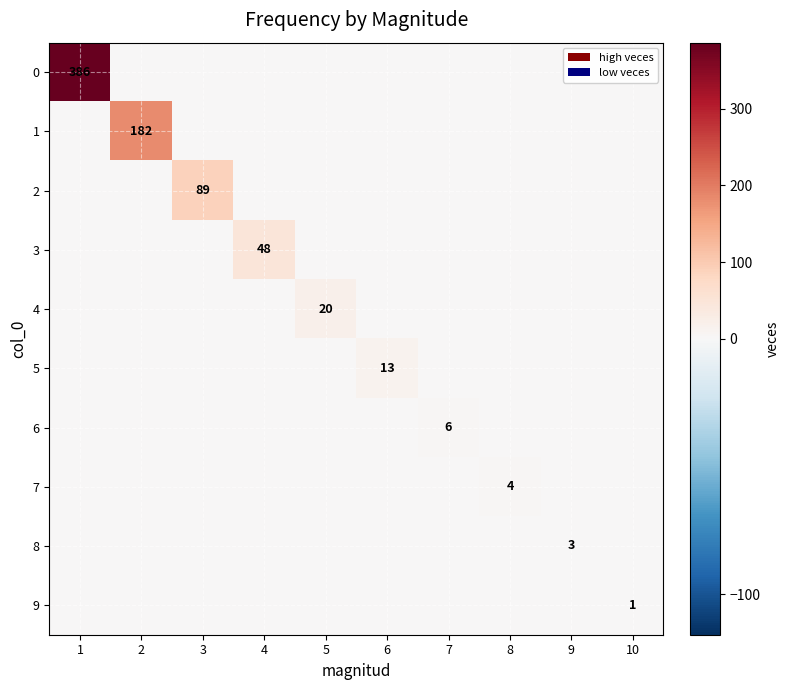

Rank the categories by 8 value from highest to lowest.

9, 1, 2, 3, 4, 5, 6, 7, 8, 10